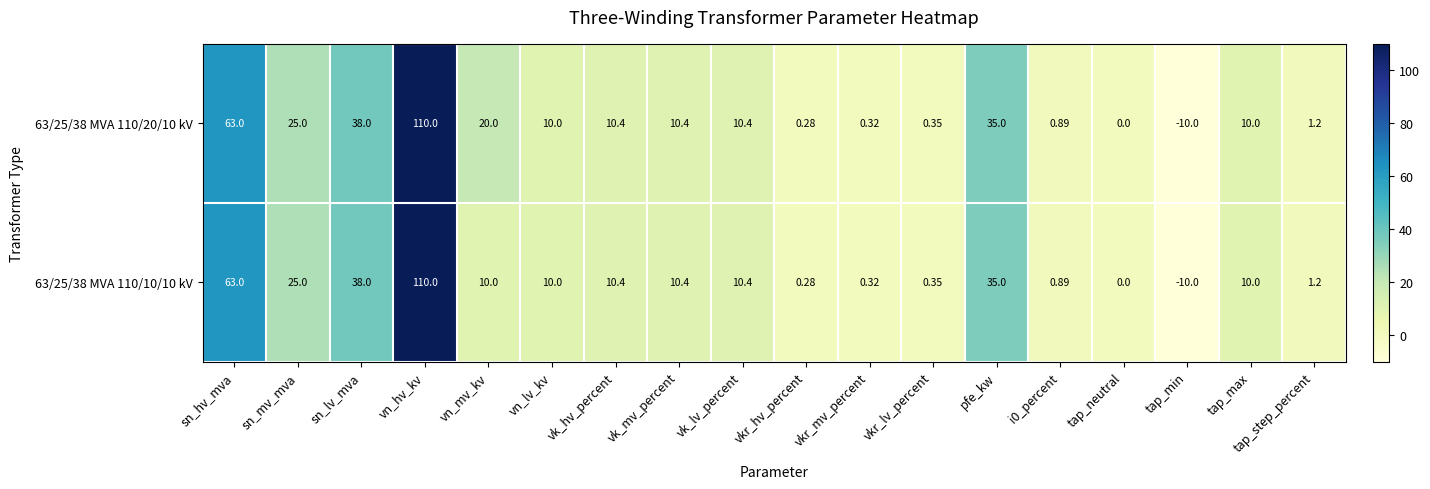

At which category does the chart reach its peak across all series?

vn_hv_kv